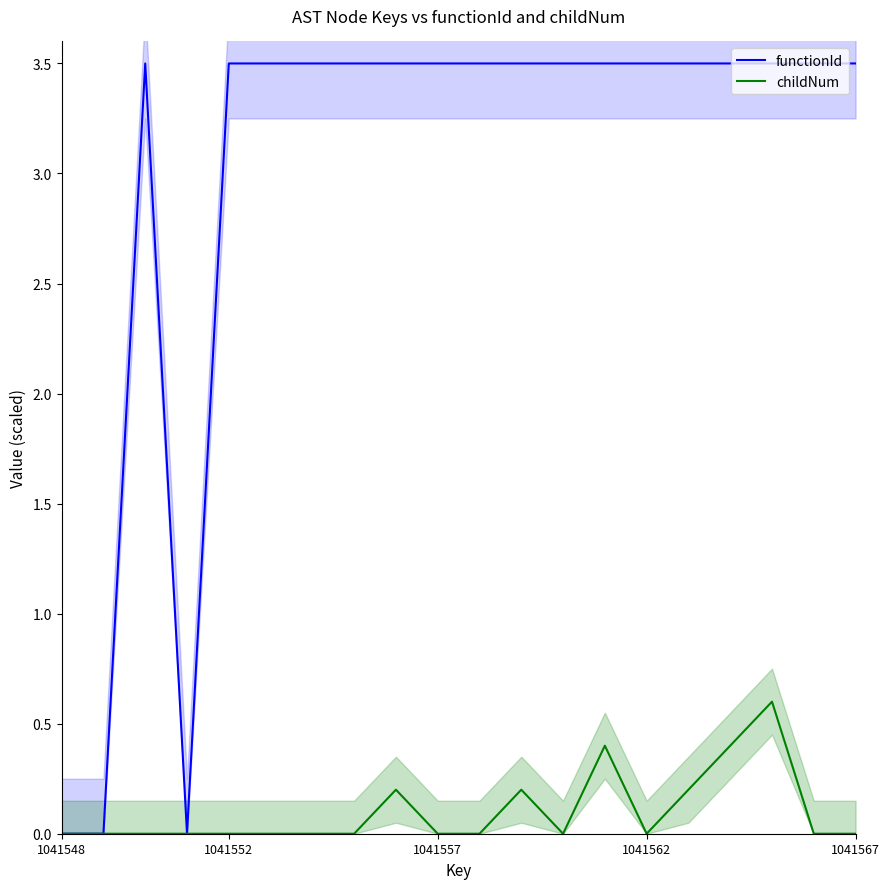

What is the difference between the maximum and minimum values in the functionId series?

3.5